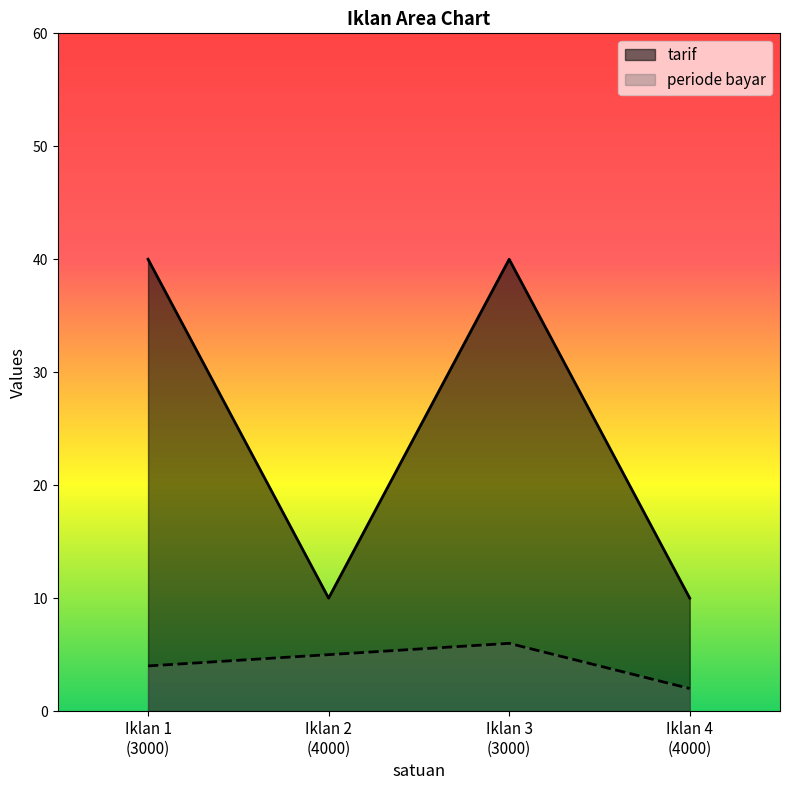

What is the value of the periode bayar point at the 1st from the left?

4